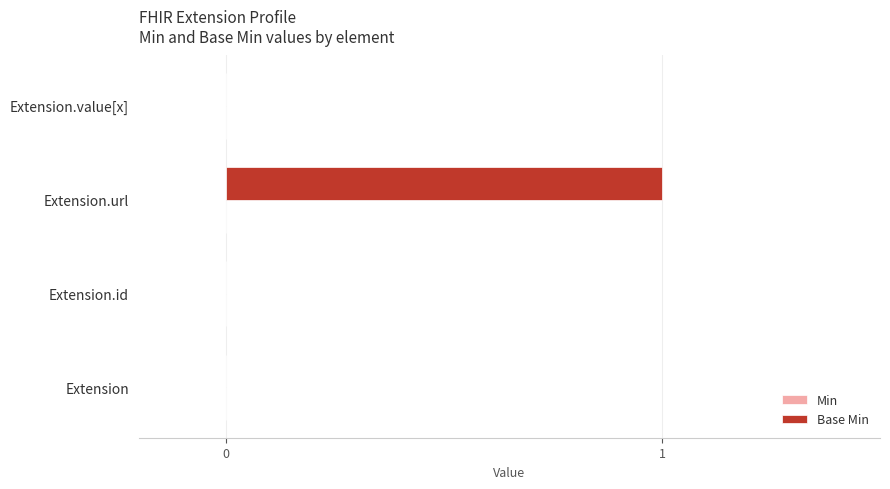

How many distinct data groups are displayed?

1